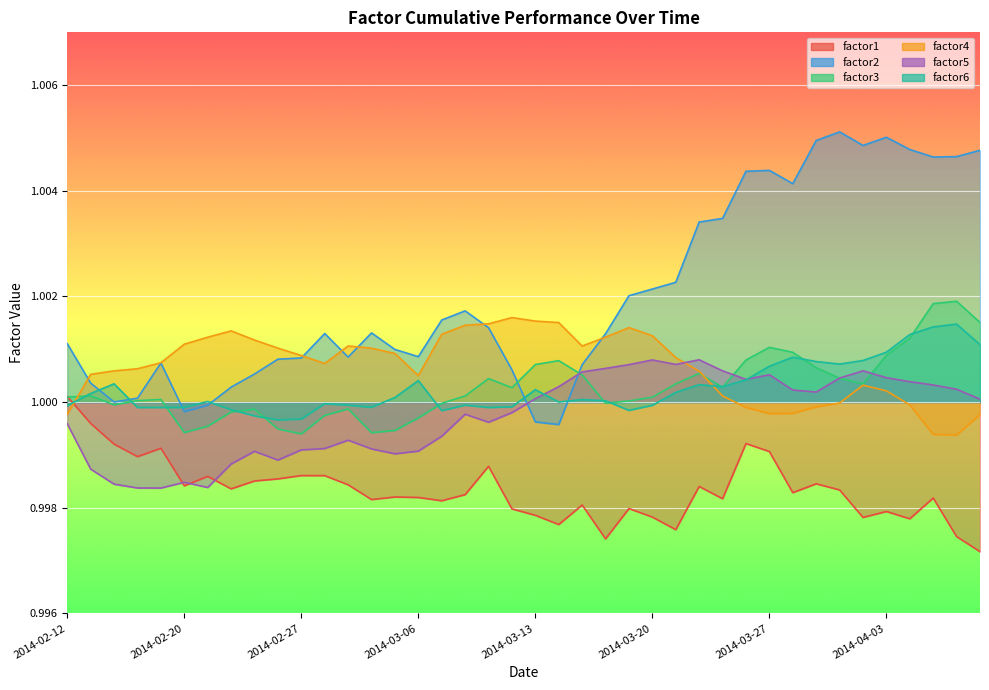

List the labels in order of factor5 value, largest first.

2014-03-24, 2014-03-20, 2014-03-21, 2014-03-19, 2014-03-18, 2014-04-02, 2014-03-25, 2014-03-17, 2014-03-27, 2014-04-03, 2014-04-01, 2014-03-26, 2014-04-04, 2014-04-07, 2014-03-14, 2014-04-08, 2014-03-28, 2014-03-31, 2014-03-13, 2014-04-09, 2014-03-12, 2014-03-10, 2014-03-11, 2014-02-12, 2014-03-07, 2014-03-03, 2014-02-28, 2014-03-04, 2014-02-27, 2014-03-06, 2014-02-25, 2014-03-05, 2014-02-26, 2014-02-24, 2014-02-13, 2014-02-20, 2014-02-14, 2014-02-21, 2014-02-18, 2014-02-19